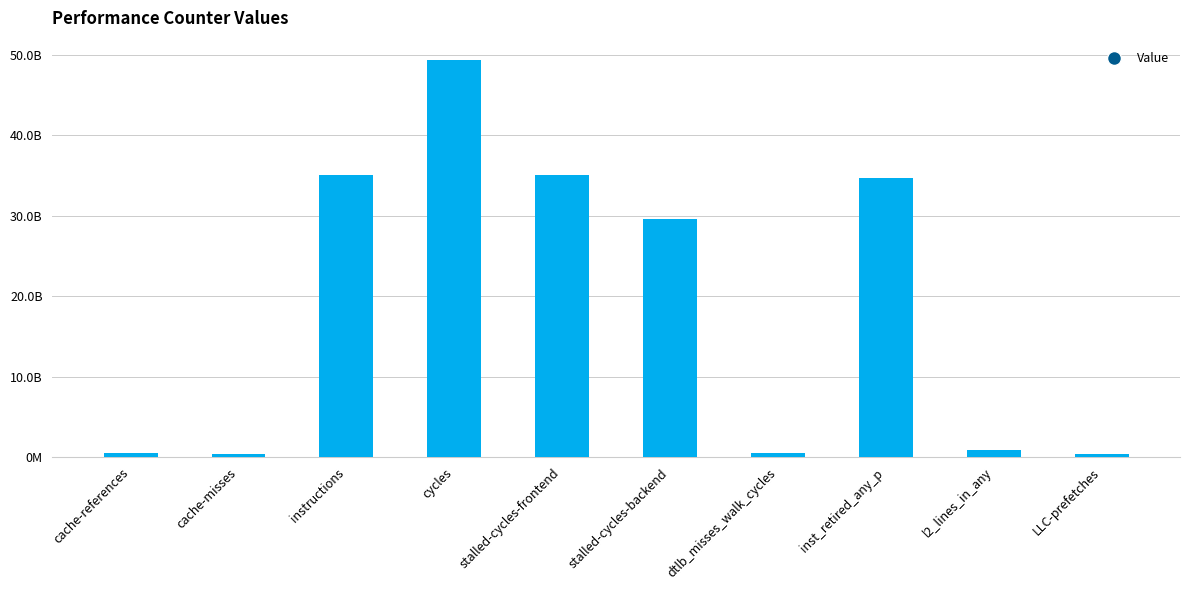

Rank the categories by value from highest to lowest.

cycles, stalled-cycles-frontend, instructions, inst_retired_any_p, stalled-cycles-backend, l2_lines_in_any, dtlb_misses_walk_cycles, cache-references, cache-misses, LLC-prefetches